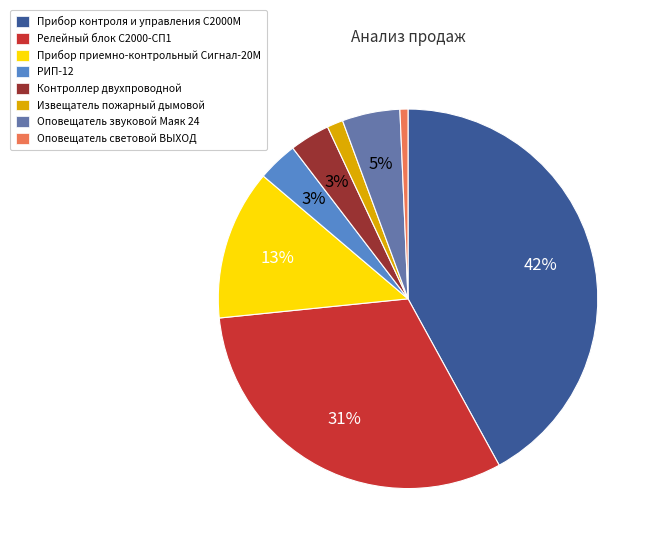

To the nearest percent, what is the average slice percentage?

12%